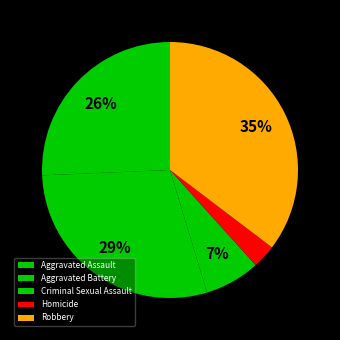

Rank the categories by value from lowest to highest.

Homicide, Criminal Sexual Assault, Aggravated Assault, Aggravated Battery, Robbery